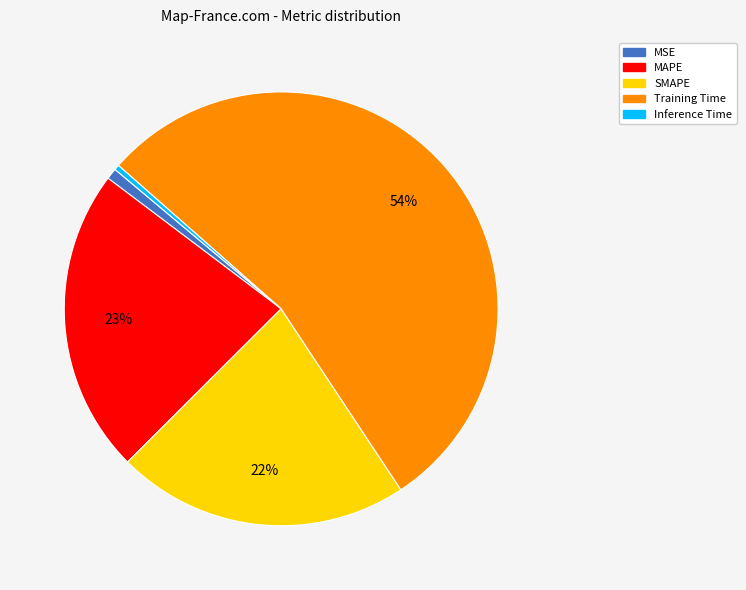

How many segments does this pie chart have?

5